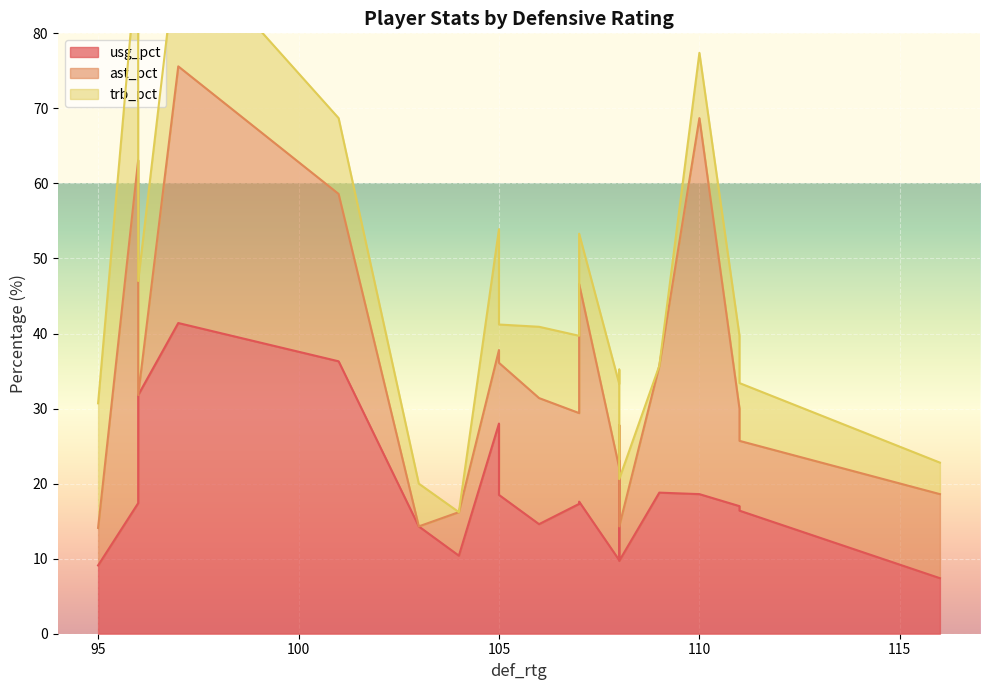

Which series has the largest total across all categories?

usg_pct